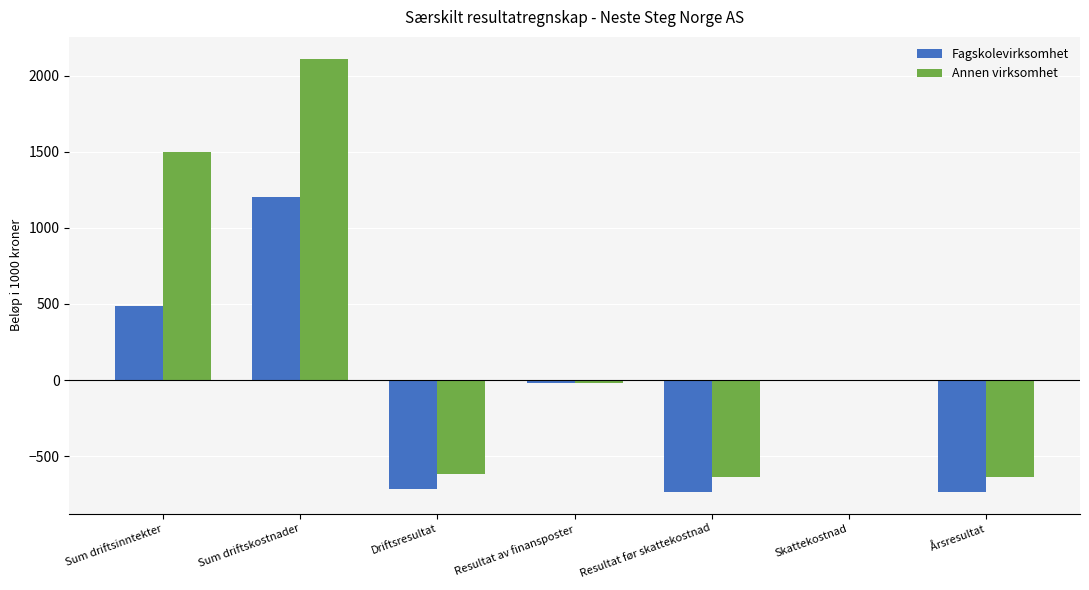

What is the sum of the Annen virksomhet values at Resultat av finansposter and Skattekostnad?

-19